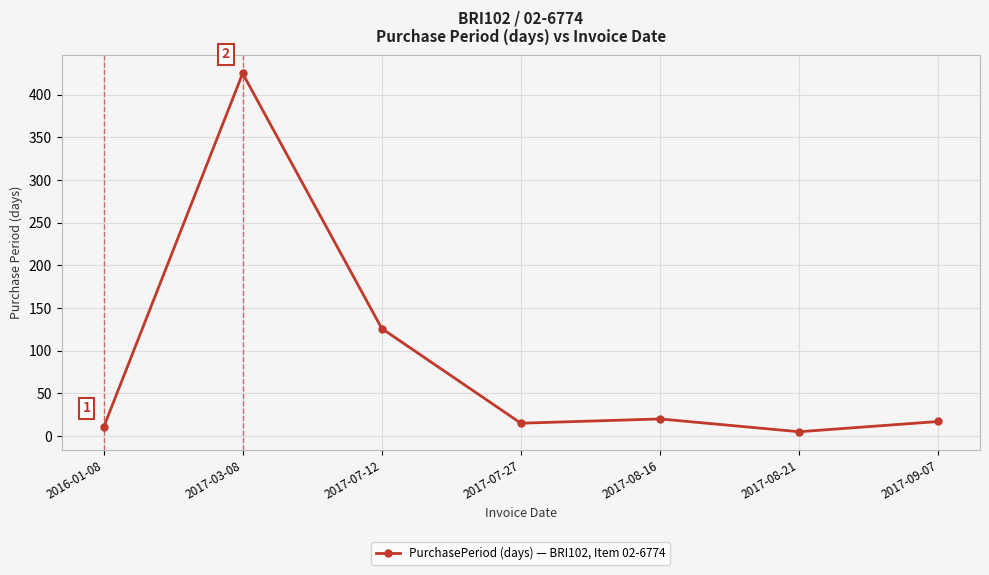

Does the chart have visible grid lines?

Yes